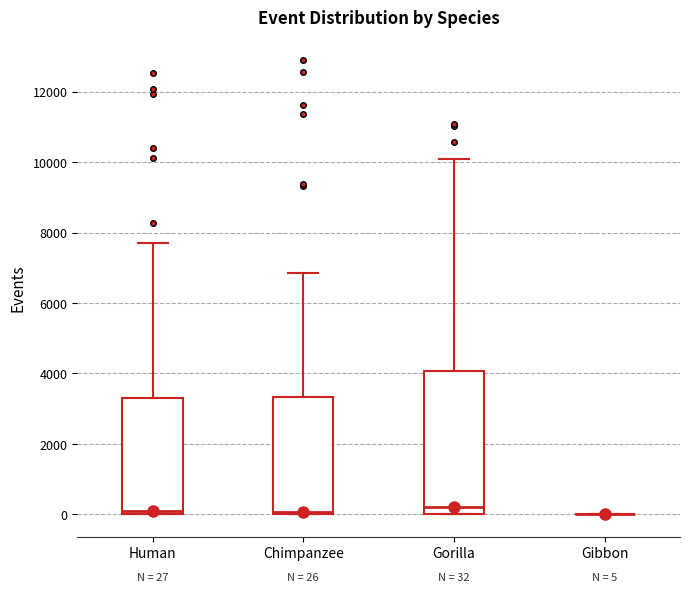

Comparing the boxes themselves (not the whiskers), which one is the tallest?

Gorilla